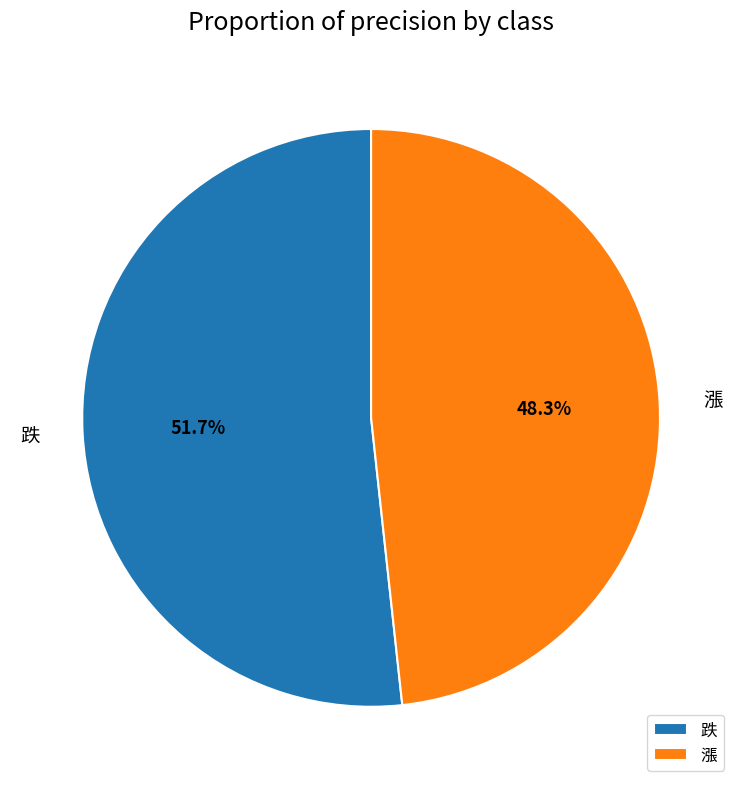

To the nearest percent, what percentage of the pie is 跌?

52%